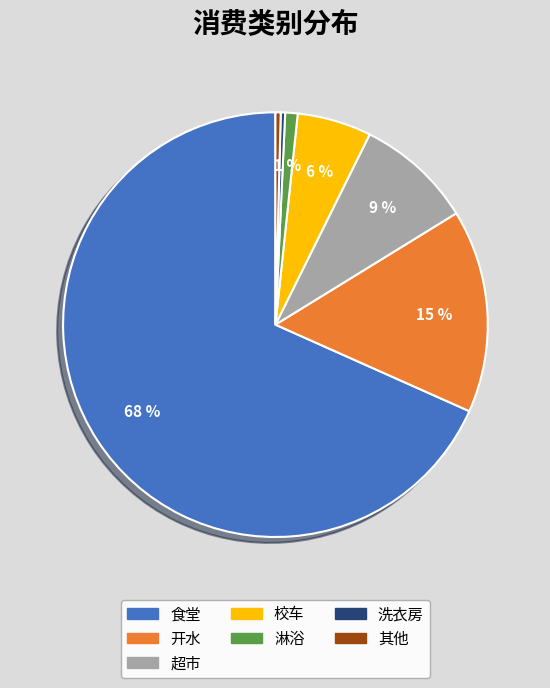

Is there any slice that represents more than half of the pie?

Yes